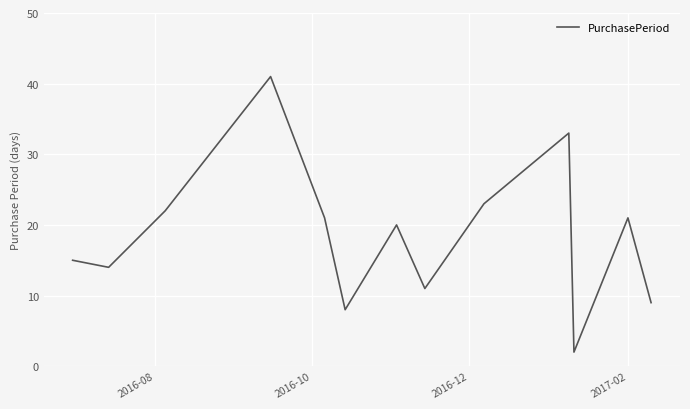

What is the greatest value displayed?

41